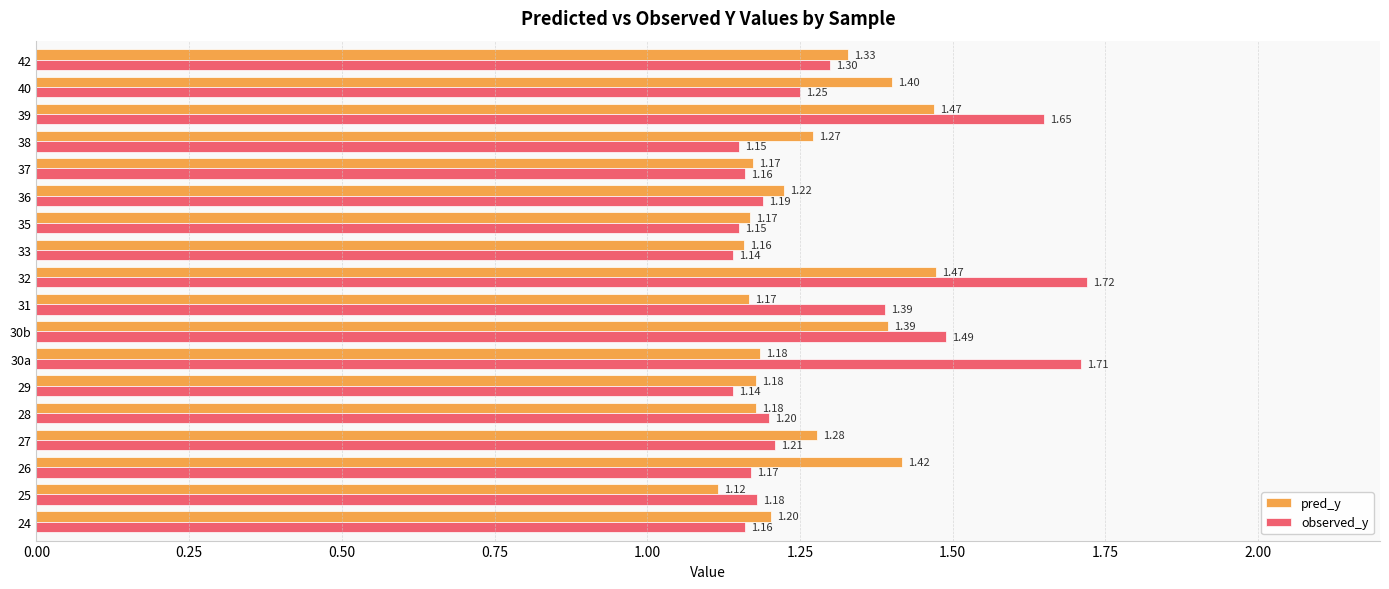

At which category does the chart reach its minimum across all series?

25